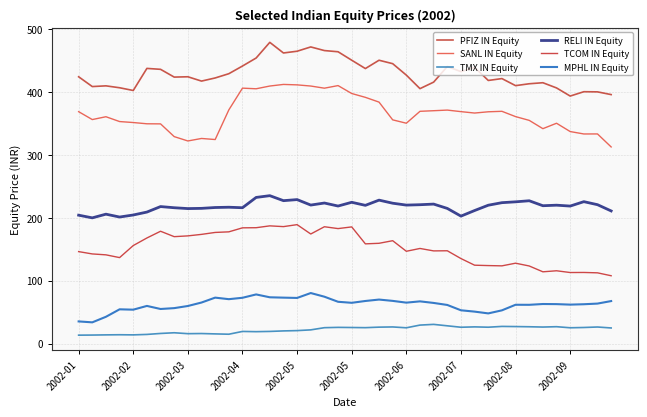

True or false: TMX IN Equity and MPHL IN Equity intersect in this chart.

False